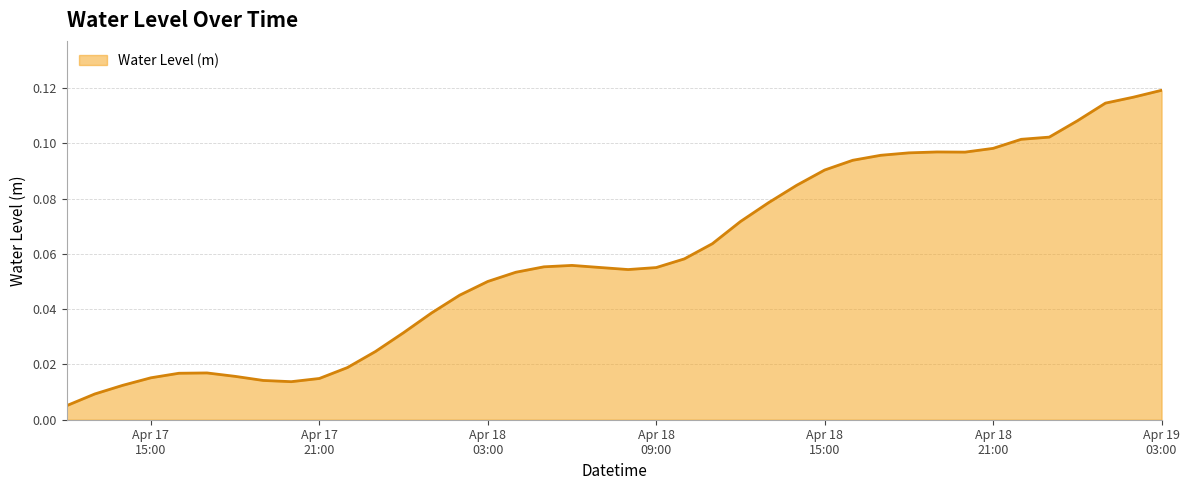

What is the label of the 25th point from the right?

Apr 18 03:00